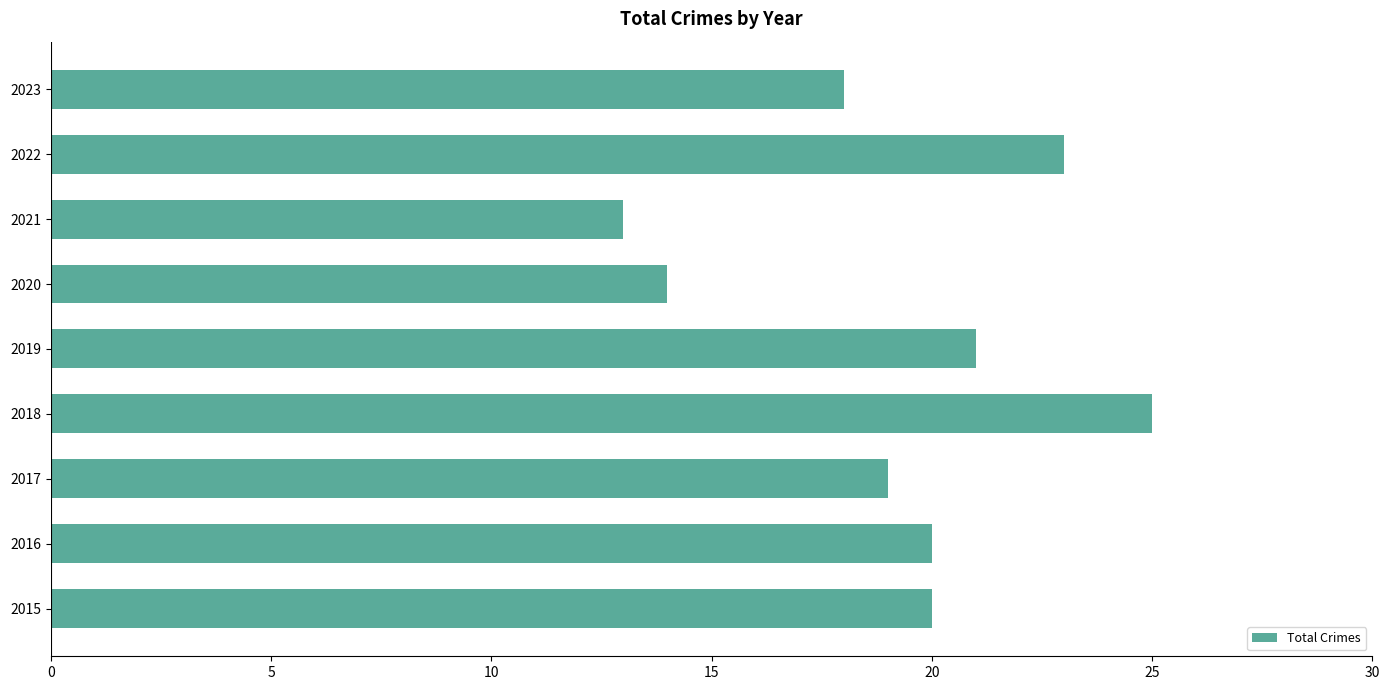

Count the number of data series in this chart.

1